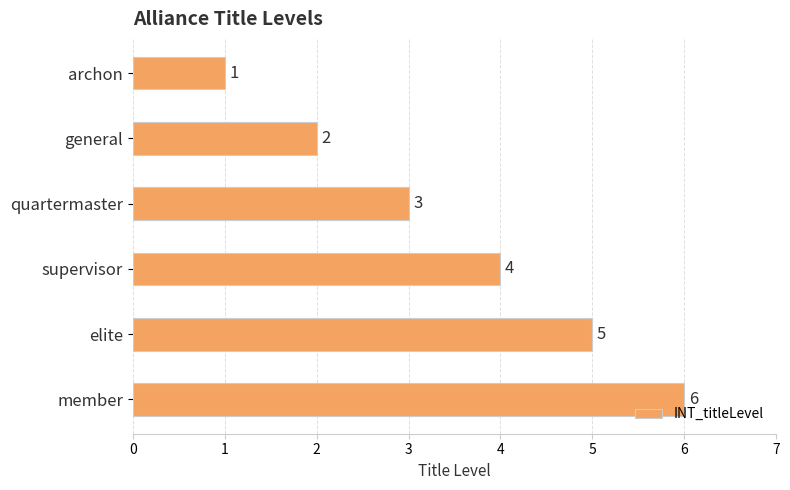

What is the label of the 1st bar from the top?

archon